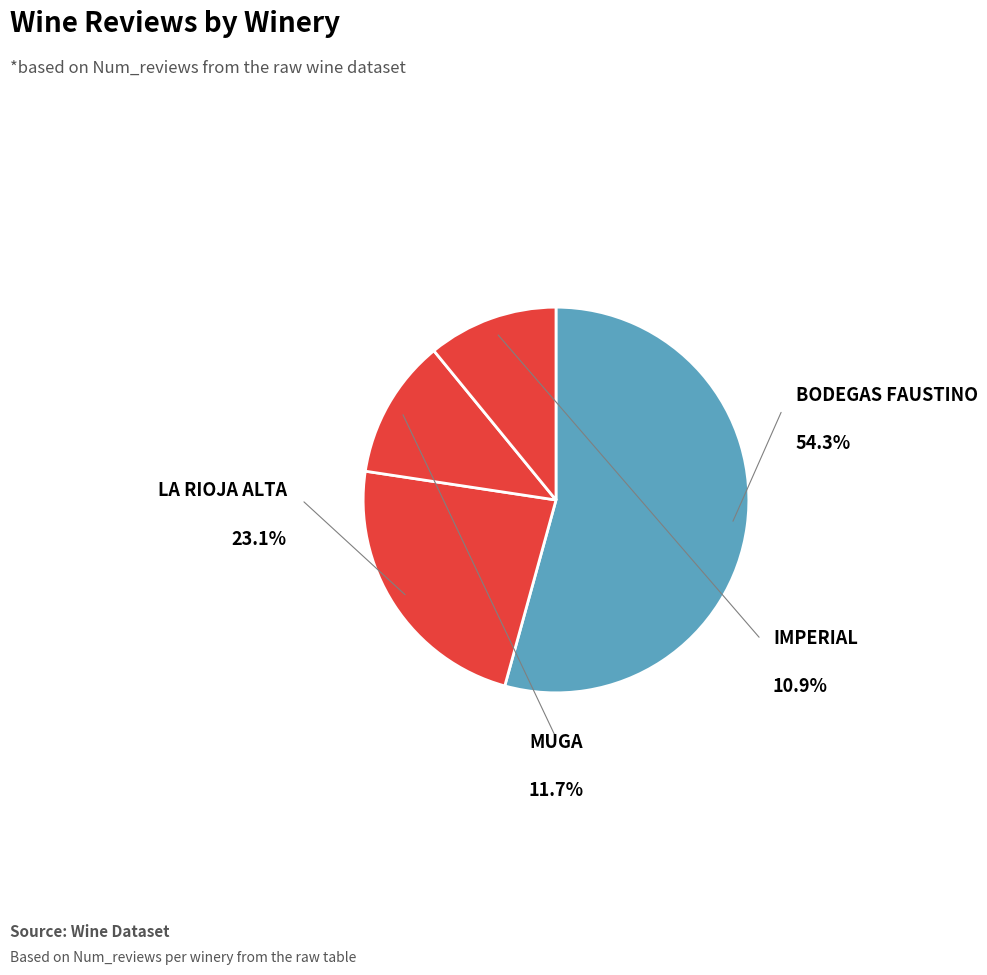

How many slices are in this pie chart?

4